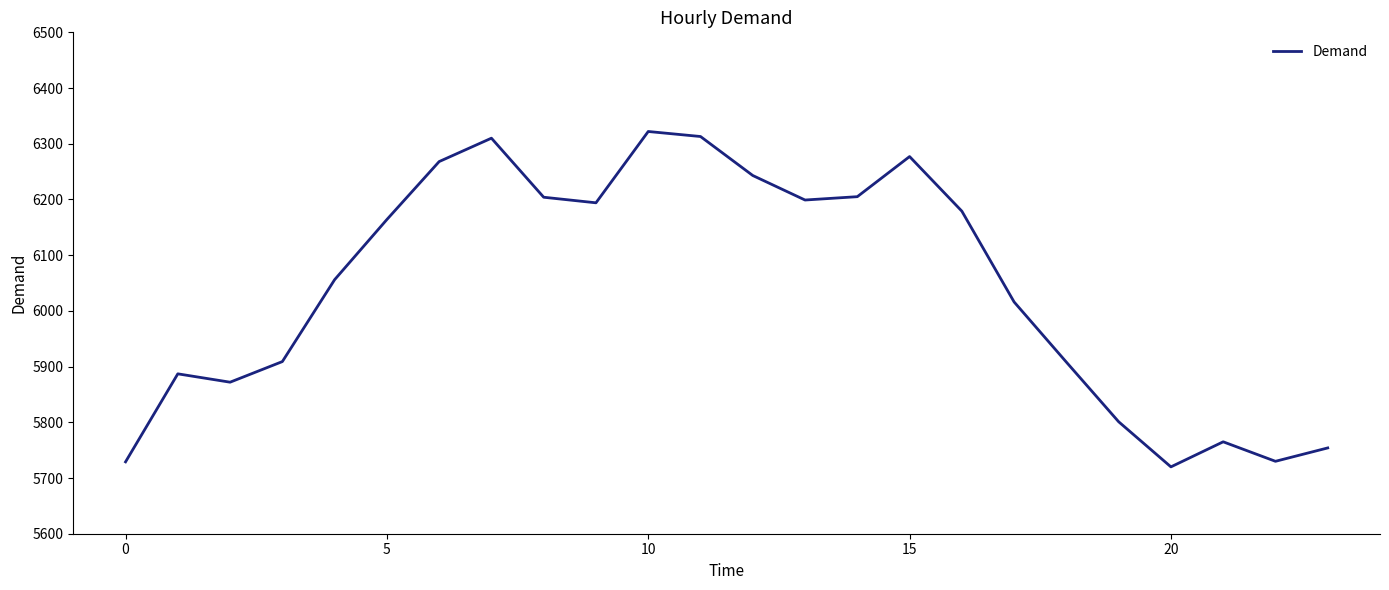

What is the greatest value displayed?

6322